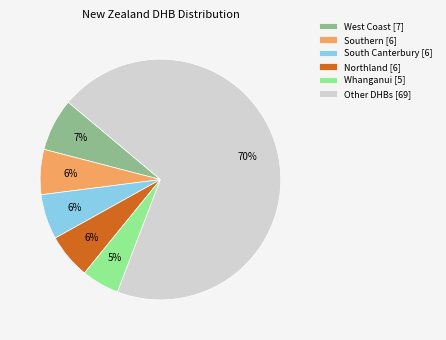

Which slice is the smallest?

Whanganui [5]